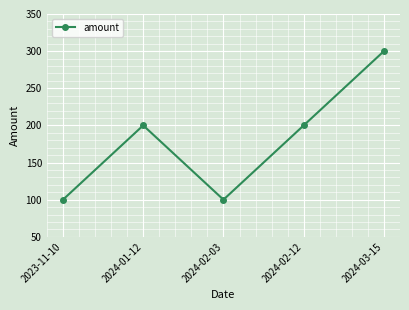

What is the sum of the values at 2024-01-12 and 2024-03-15?

500